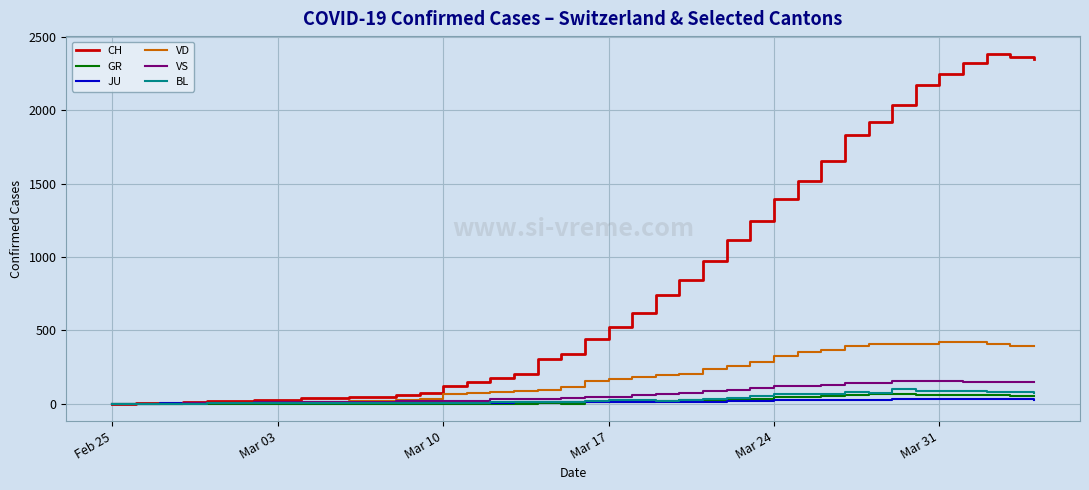

Which series has the largest total across all categories?

CH